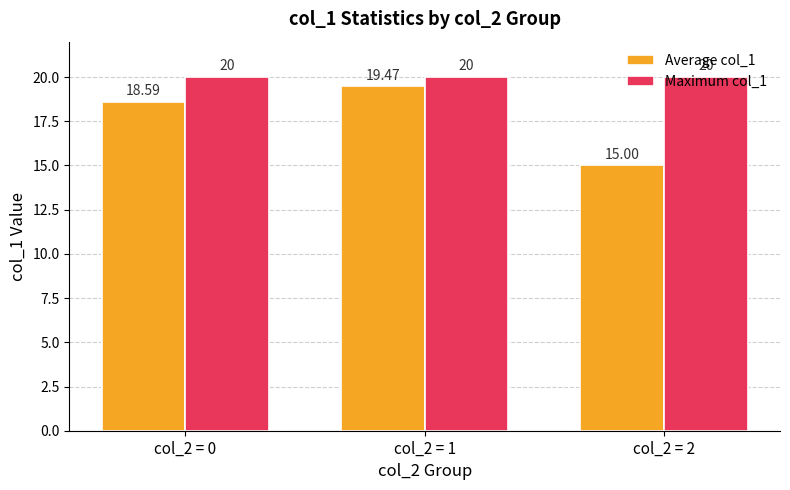

Reading left to right, extract all data points from this chart.

Average col_1: 18.6	19.5	15.0
Maximum col_1: 20.0	20.0	20.0